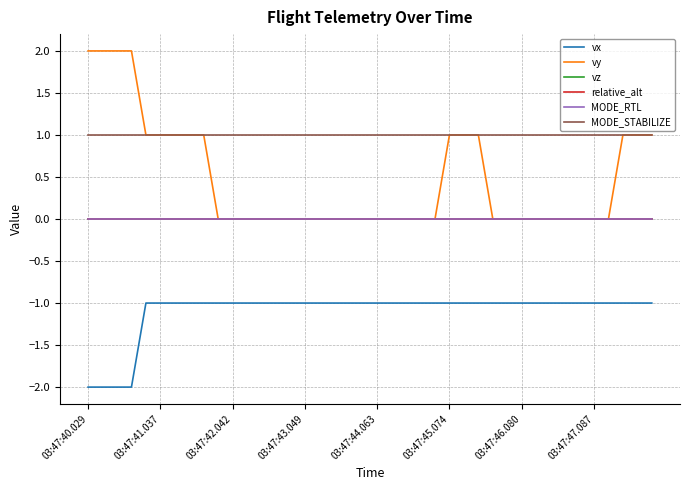

Does the chart display data point markers on the line(s)?

No